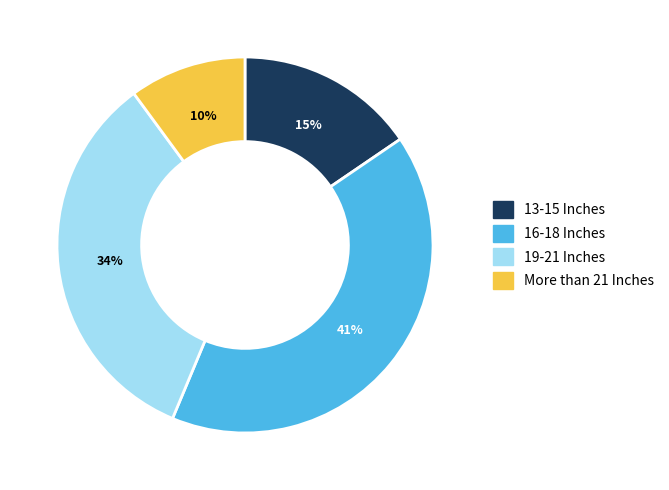

To the nearest percent, what is the average slice percentage?

25%